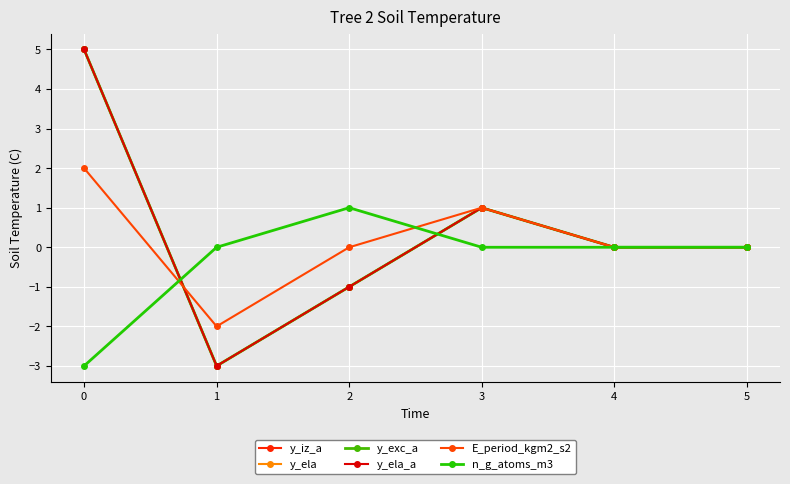

True or false: y_exc_a has a value of 5 at 0.

True